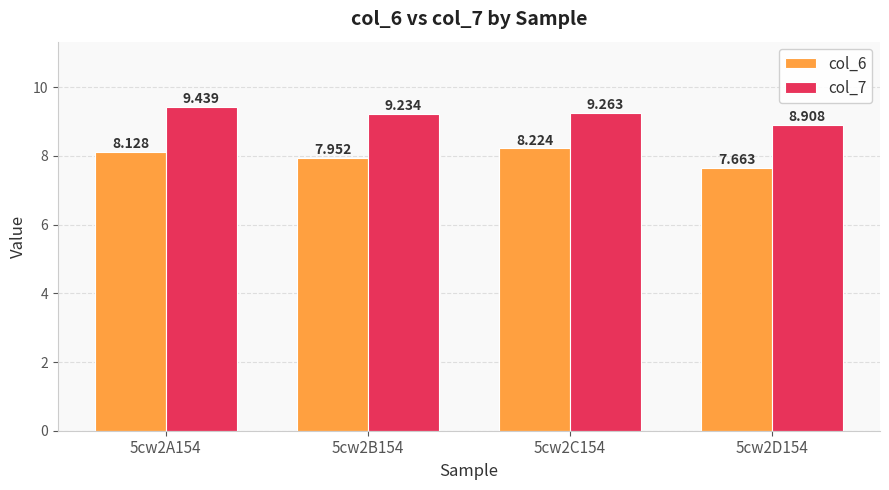

Count the col_7 values in the range 9 to 10.

3